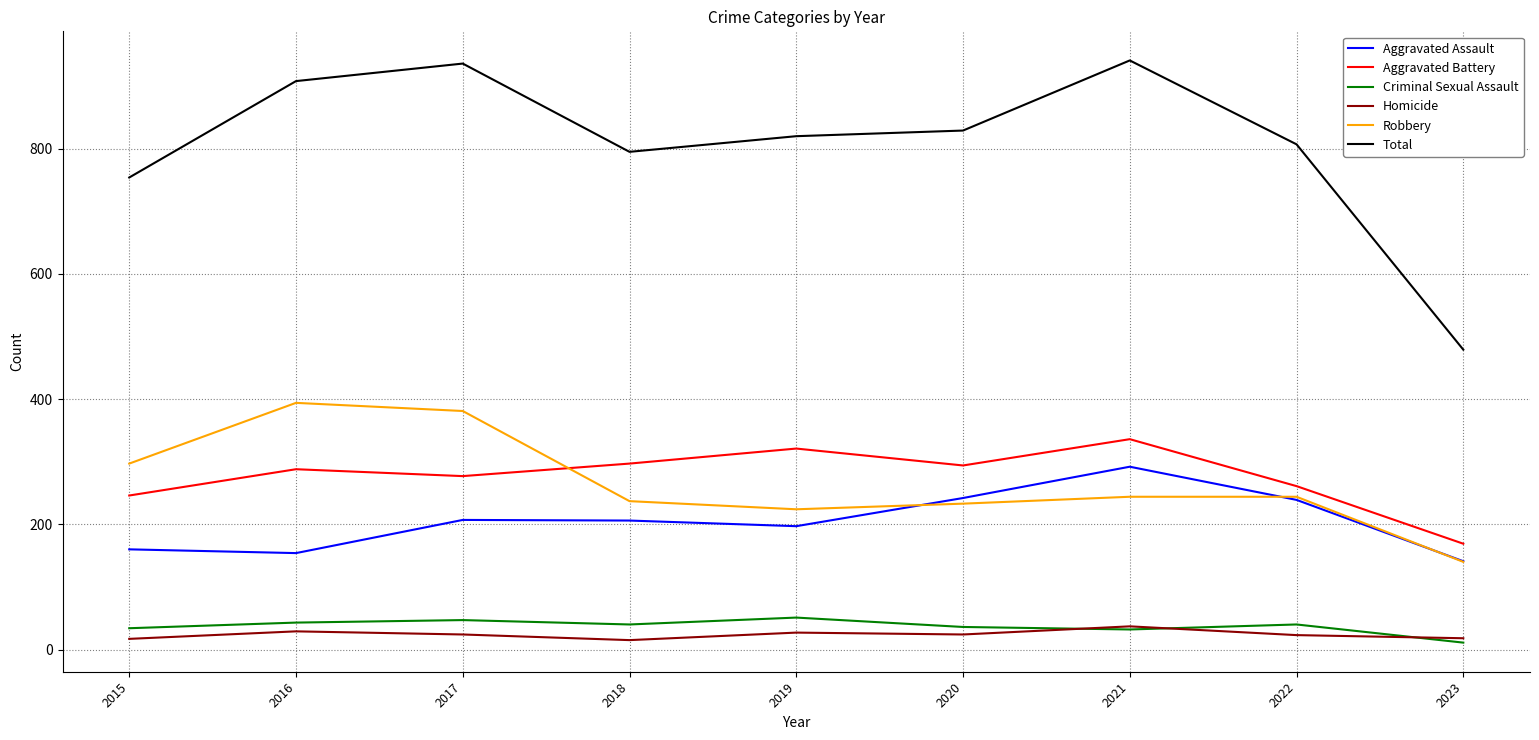

True or false: Criminal Sexual Assault and Aggravated Assault intersect in this chart.

False